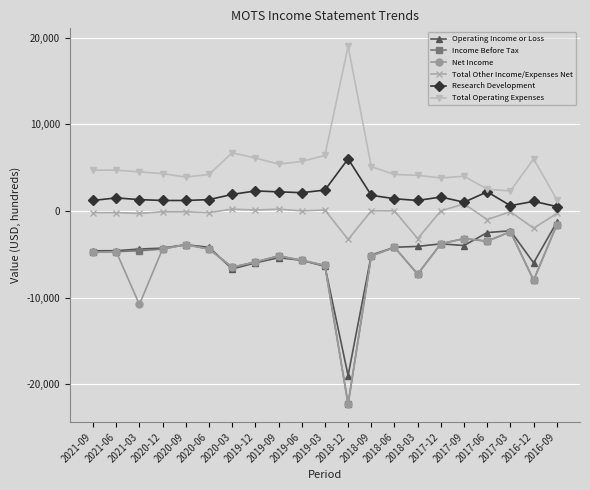

How many series are shown in this chart?

6